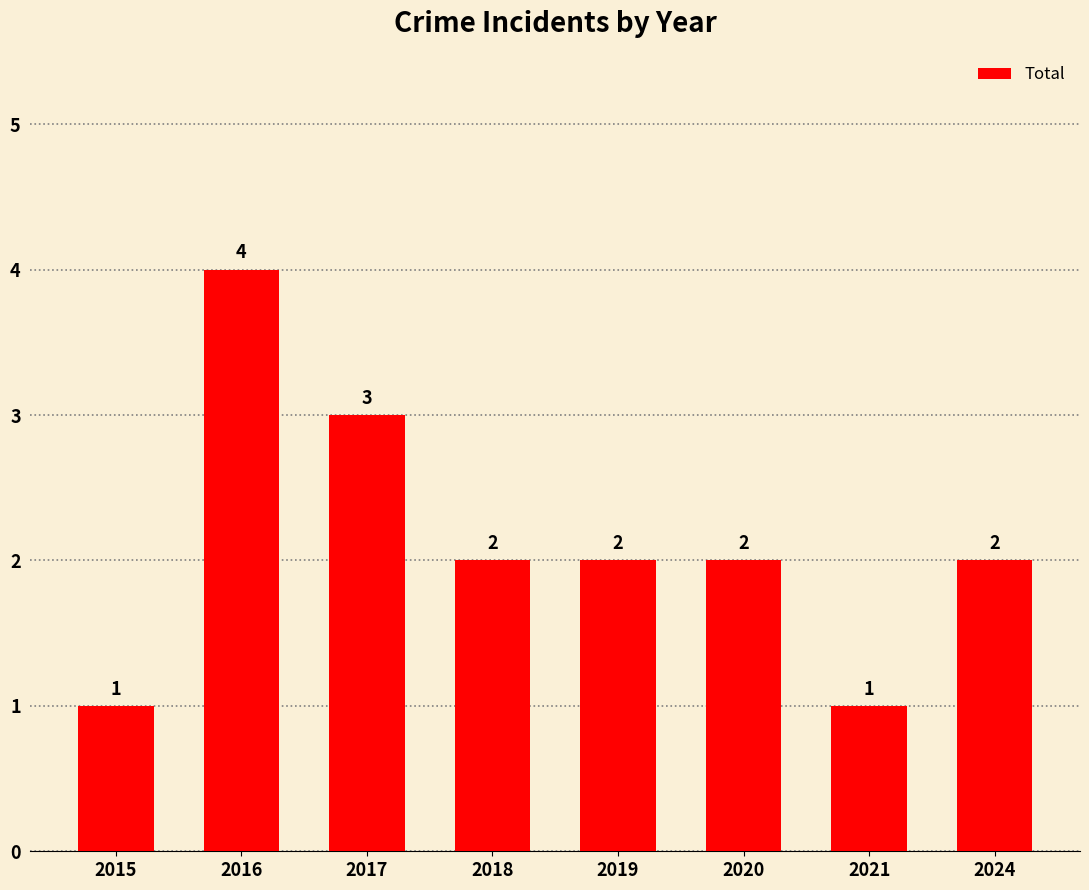

Is it true that the value at 2018 is 3?

False